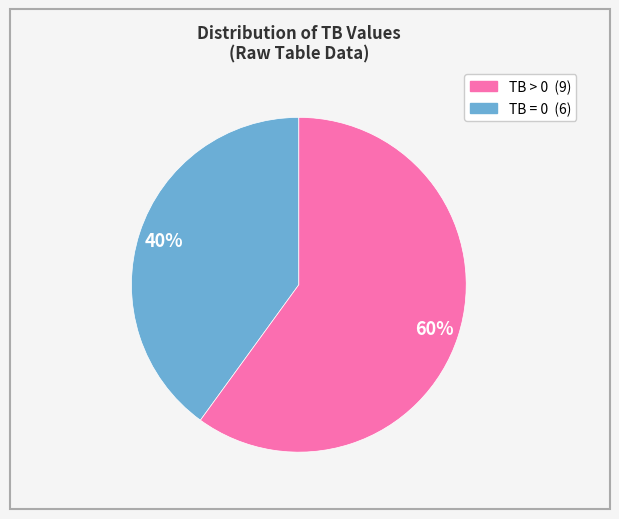

To the nearest percent, what is the average slice percentage?

50%